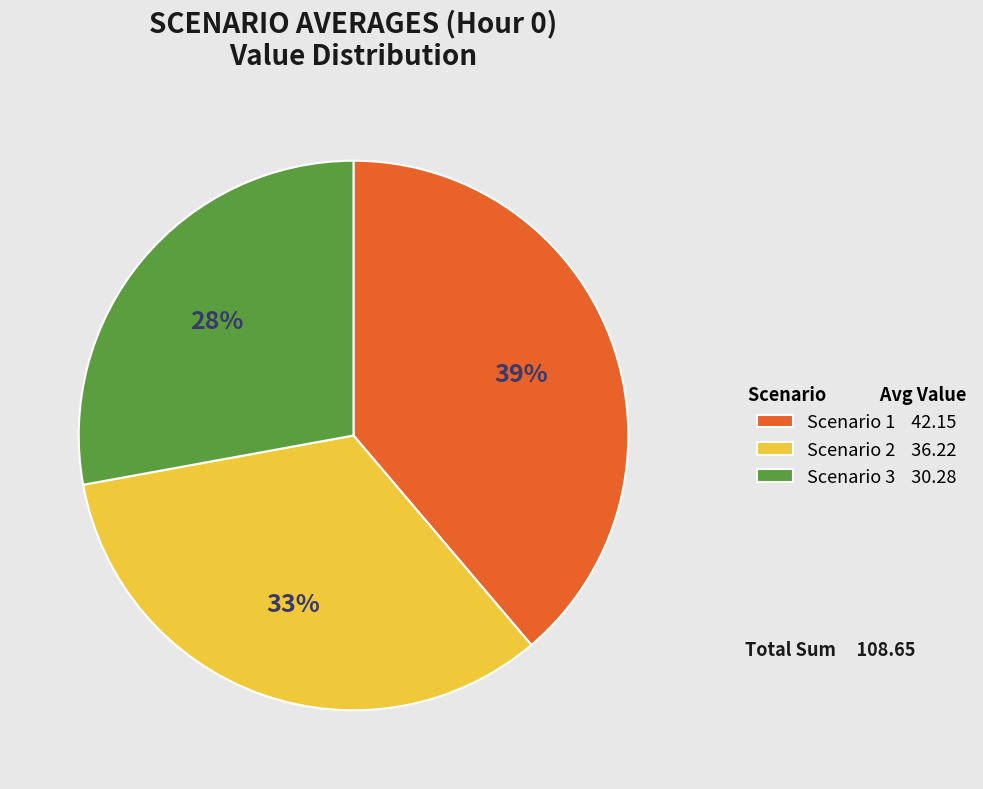

To the nearest percent, what is the difference between the largest and smallest slice percentages?

11%